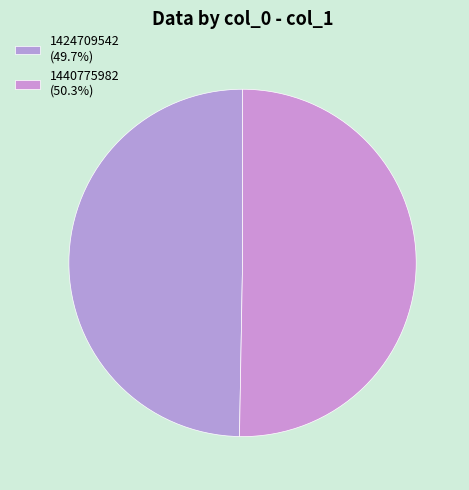

True or false: 1424709542 accounts for 41% of the total.

False